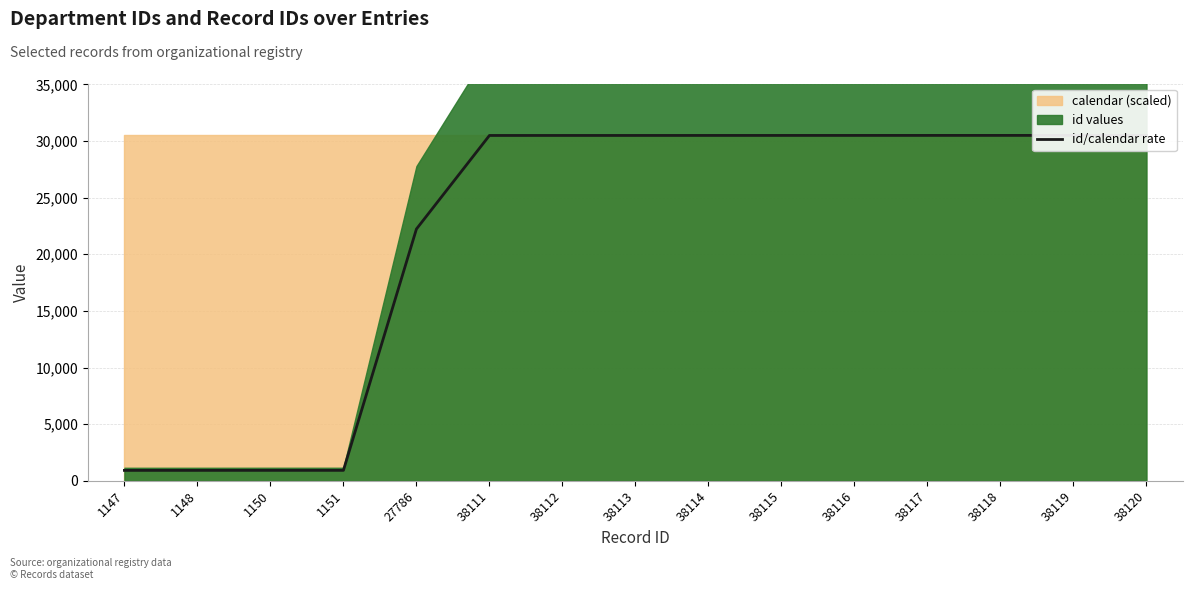

Read the value at 38120.

30496.0